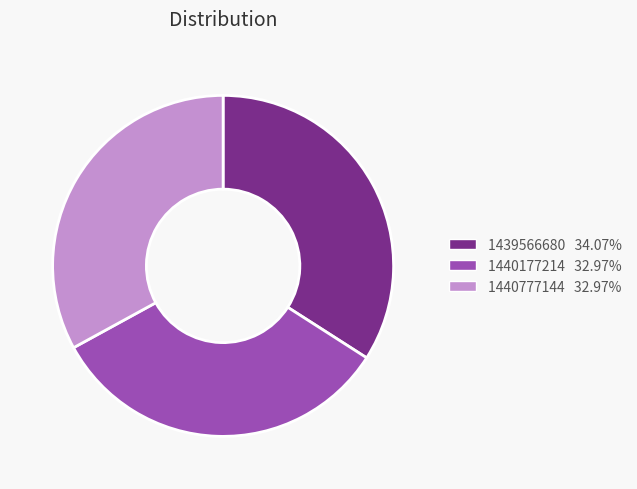

What is the largest slice in the pie chart?

1439566680